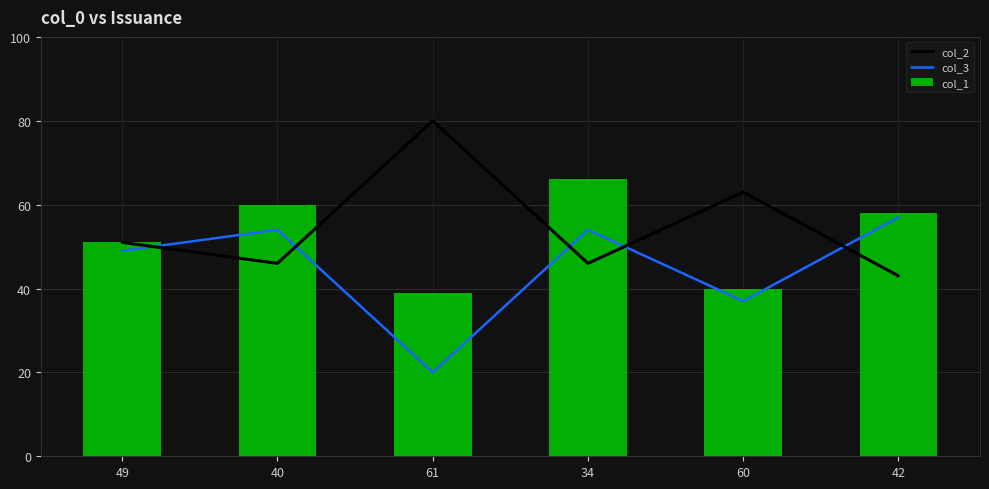

What is the difference between the maximum and minimum values in the col_1 series?

27